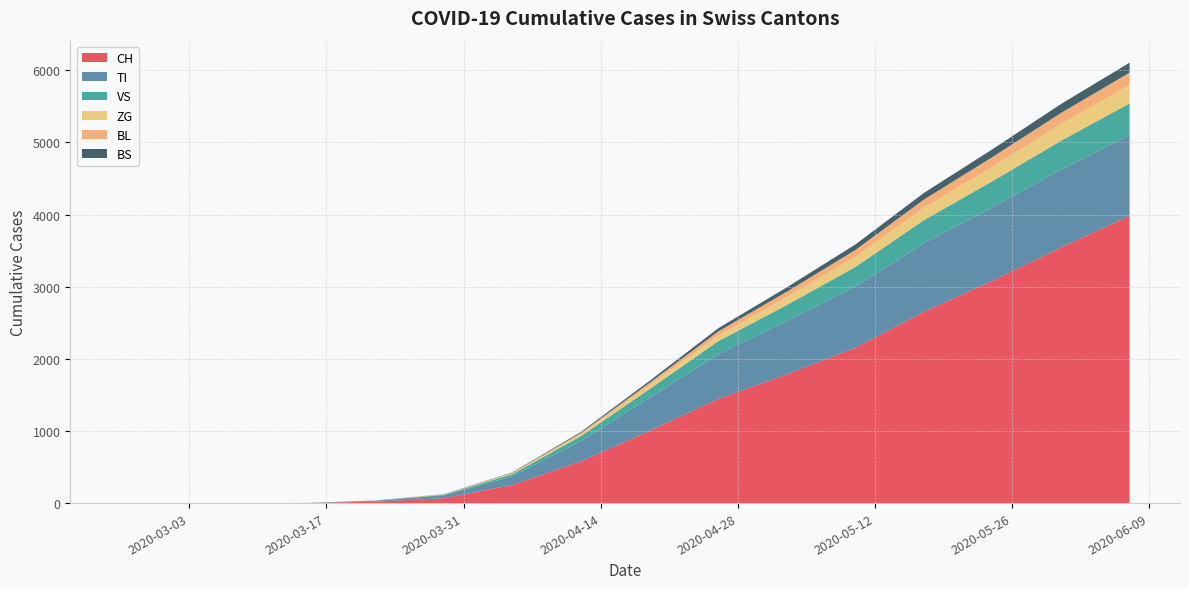

Reading left to right, extract all data points from this chart.

CH: 0	0	0	1	20	68	252	580	1002	1444	1785	2153	2652	3082	3543	3985
TI: 0	0	0	1	12	40	120	280	460	620	740	850	950	1020	1080	1120
VS: 0	0	0	0	2	8	30	70	120	180	220	270	320	360	400	435
ZG: 0	0	0	0	1	3	10	25	50	80	110	140	170	200	230	255
BL: 0	0	0	0	1	3	8	18	35	55	75	95	115	135	155	172
BS: 0	0	0	0	1	2	6	14	28	44	60	76	92	108	124	138